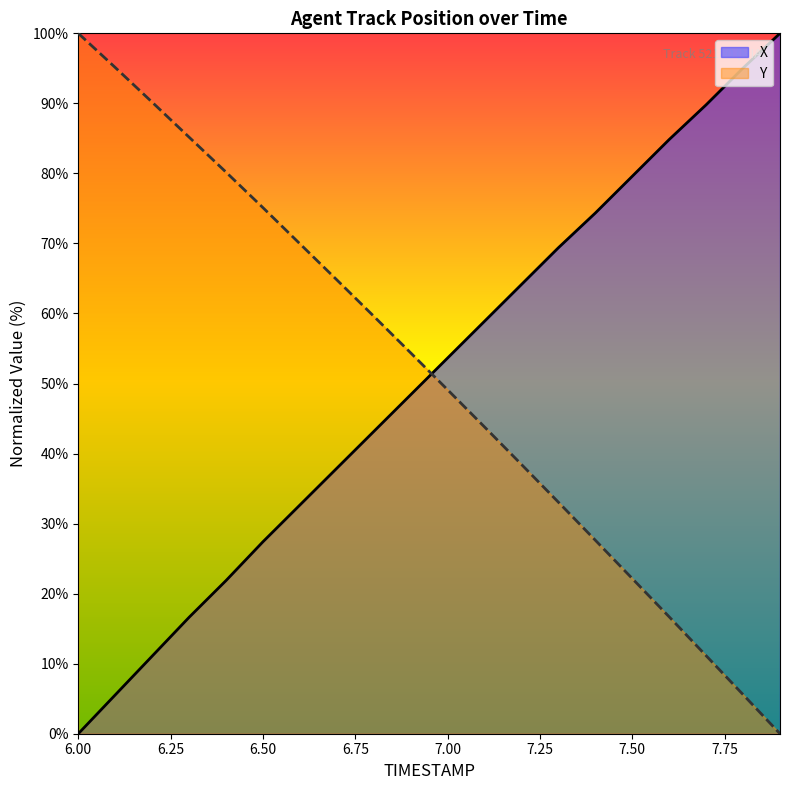

What is the sum of the Y values at 6.50 and 7.50?

97.3